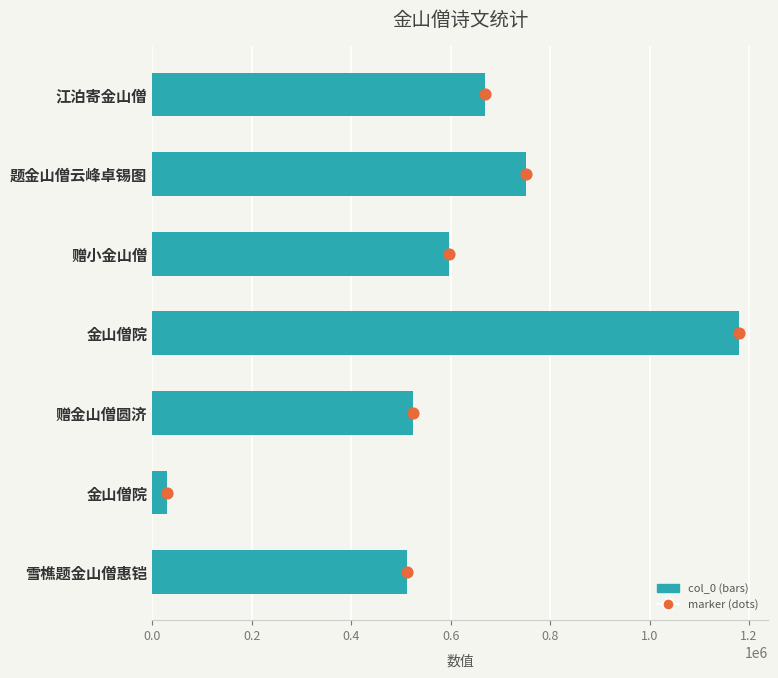

What is the change in value from 金山僧院 to 题金山僧云峰卓锡图?

-428254